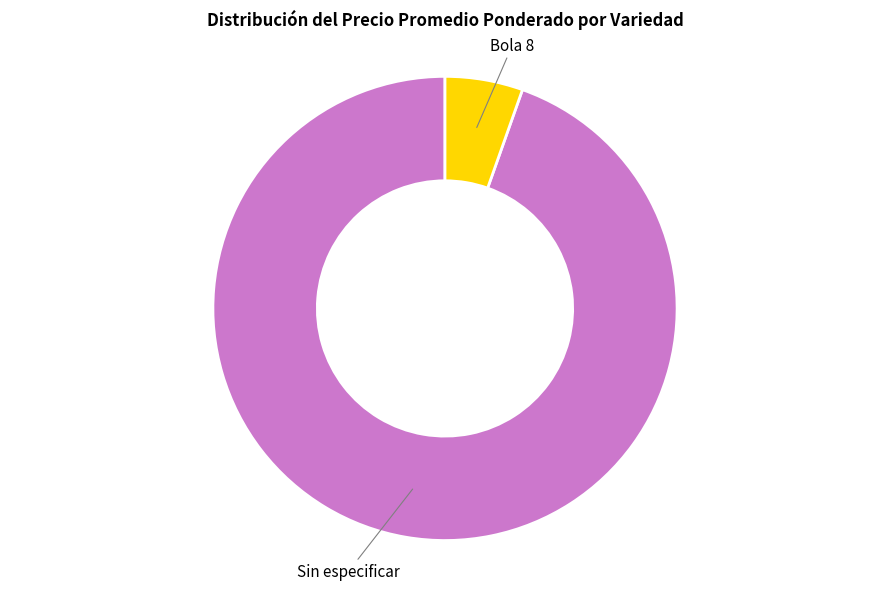

Is there a majority slice in this chart?

Yes